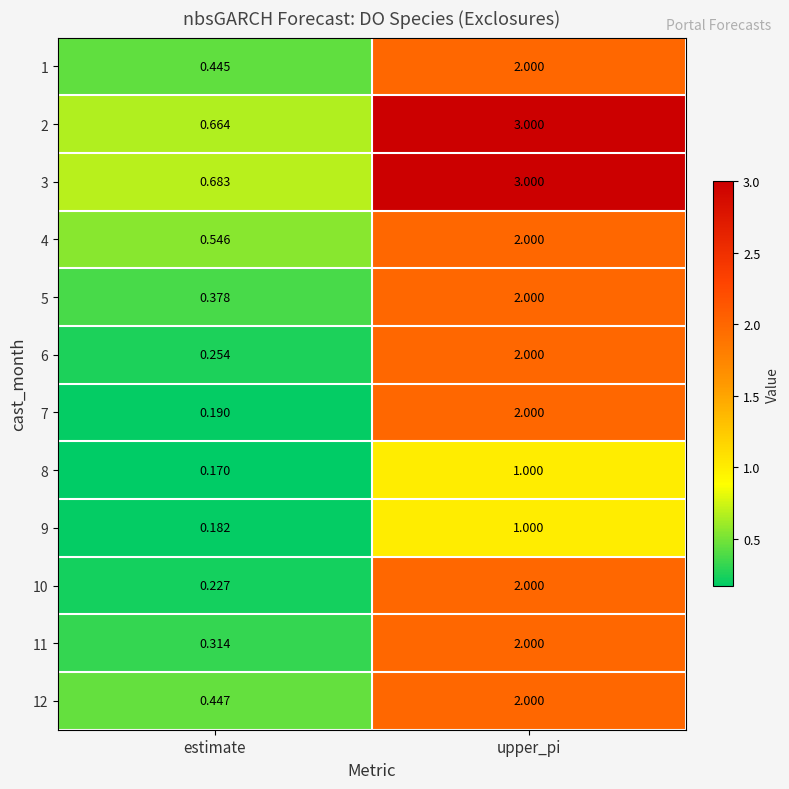

At how many categories does at least one series exceed 2?

1